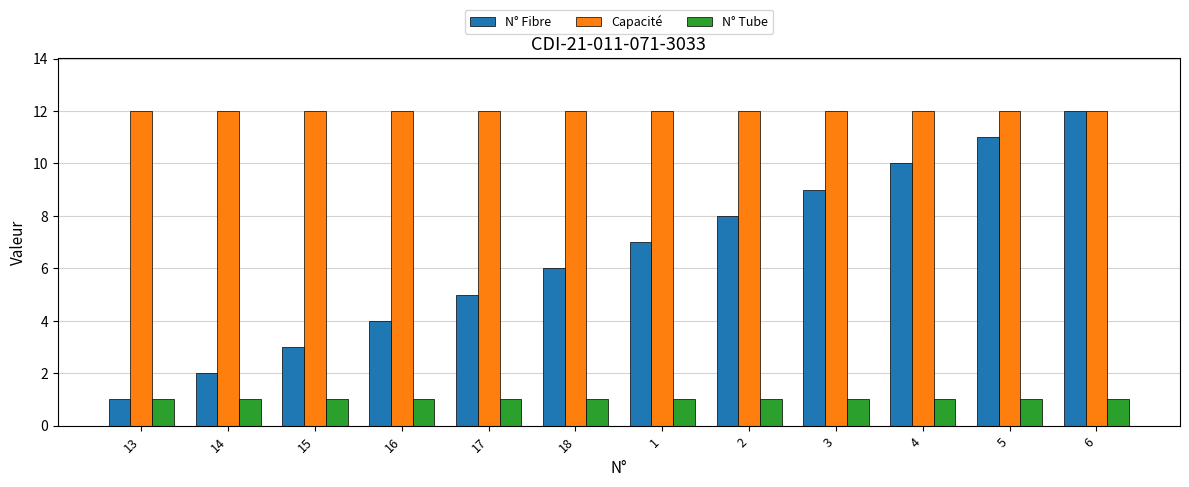

True or false: N° Fibre has a value of 19 at 5.

False